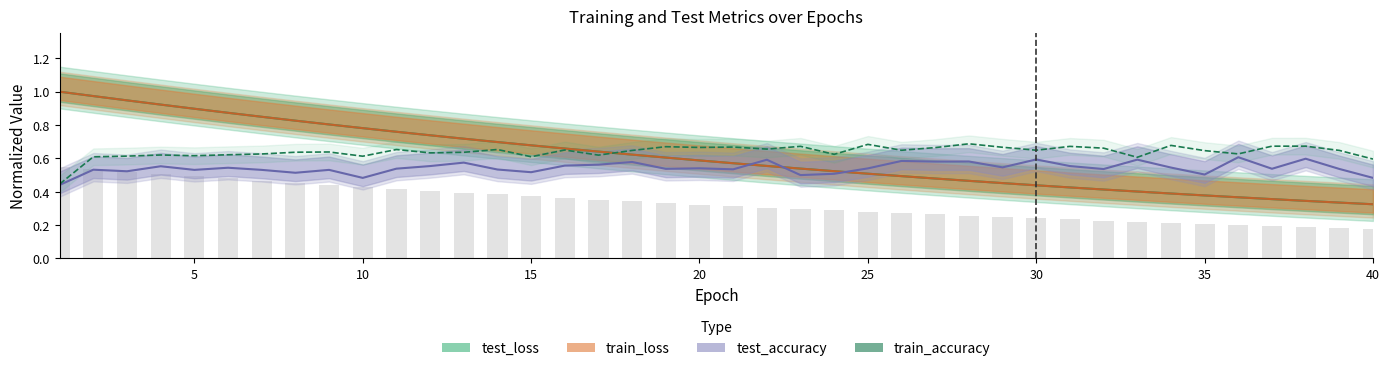

Is it true that test_accuracy equals 0.5 at 20?

True